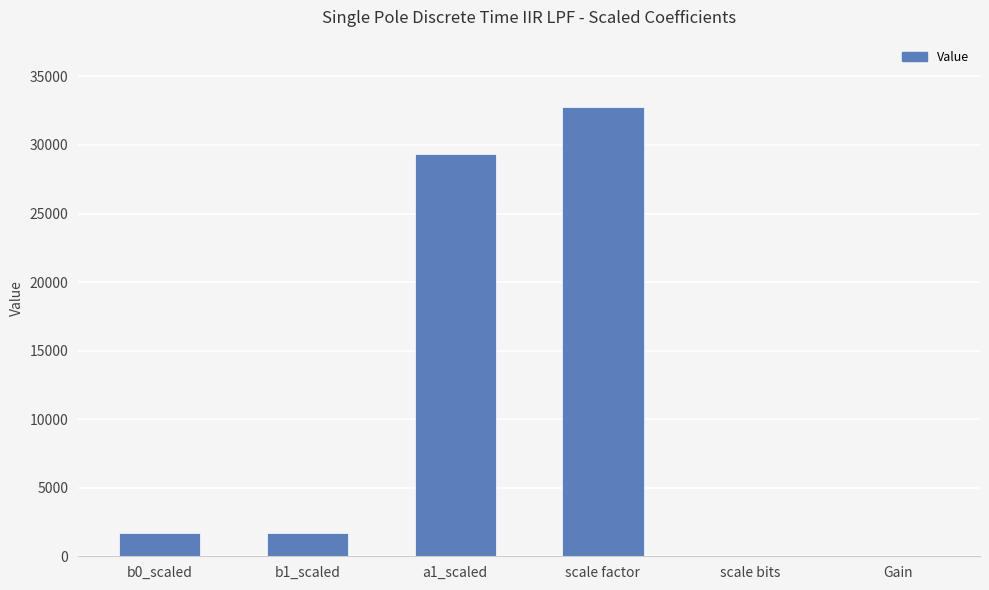

At which label is the value closest to 16384?

a1_scaled